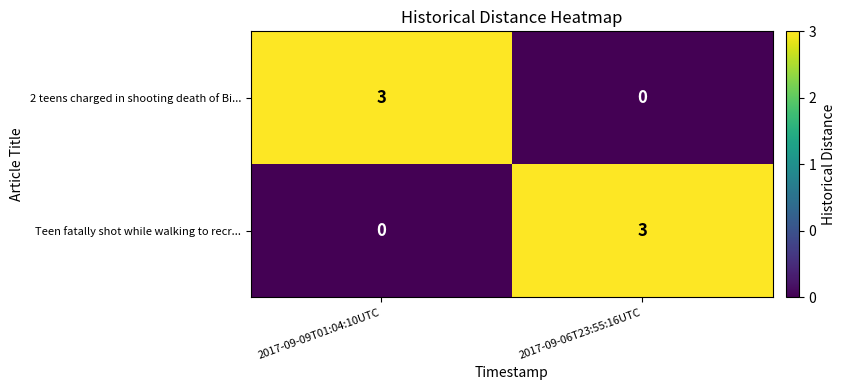

Is it true that Teen fatally shot while walking to recr... equals 3 at 2017-09-06T23:55:16UTC?

True